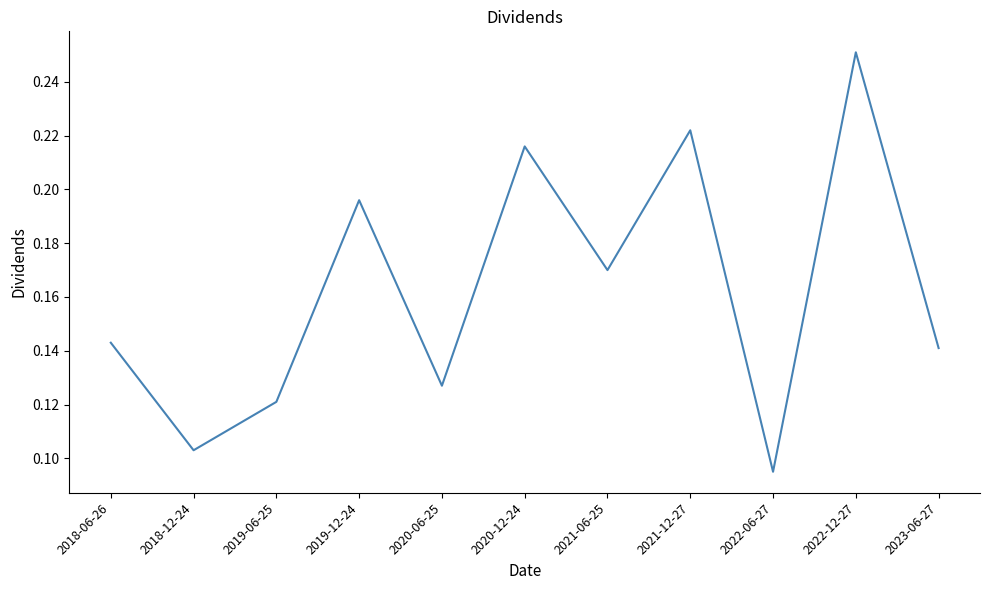

Where is the first local maximum?

2019-12-24